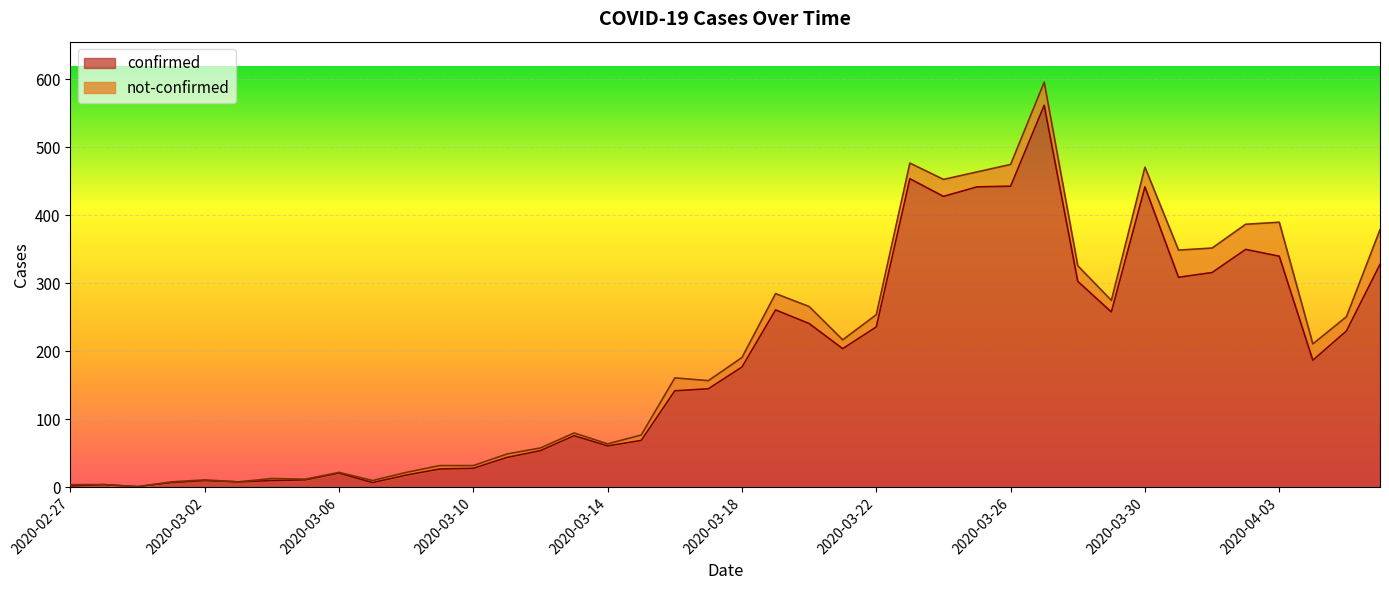

Is it true that the value at 2020-04-04 is 187?

True